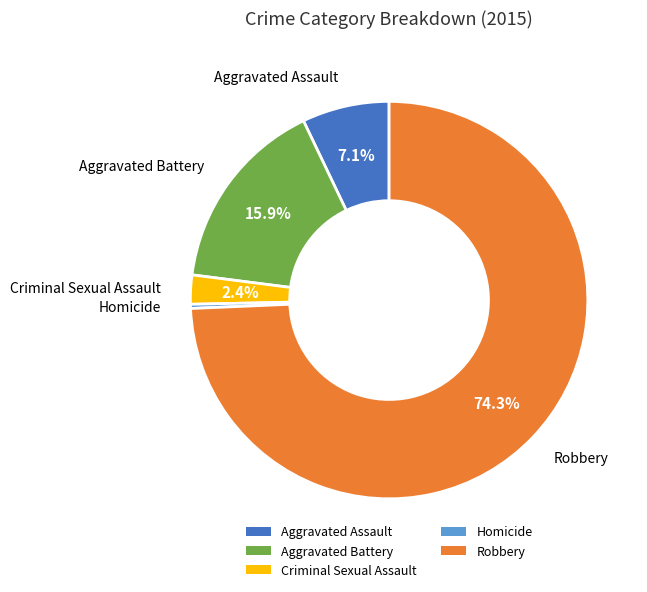

To the nearest percent, what is the difference between the Aggravated Battery and Robbery slice percentages?

58%